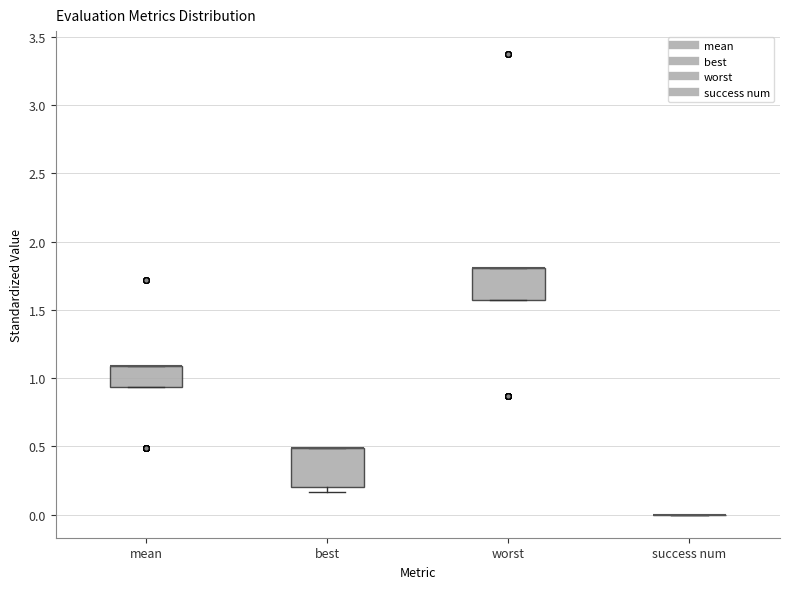

Reading left to right, read every box against the y-axis: the position of its median line, the range the box covers, and the ends of its whiskers. The values are not printed on the chart, so give them approximately, as read against the axis.

mean: median 1.10 (drawn on the box's upper edge), box 0.95 to 1.10, whiskers 0.95 to 1.10
best: median 0.50 (drawn on the box's upper edge), box 0.20 to 0.50, whiskers 0.15 to 0.50
worst: median 1.80 (drawn on the box's upper edge), box 1.55 to 1.80, whiskers 1.55 to 1.80
success num: box collapsed to a line at 0.00, whiskers 0.00 to 0.00